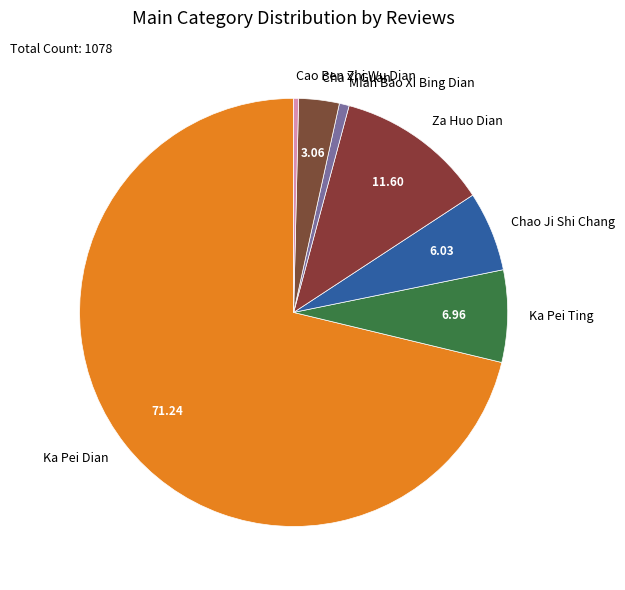

Combined, do Ka Pei Ting and Chao Ji Shi Chang account for over 50%?

No